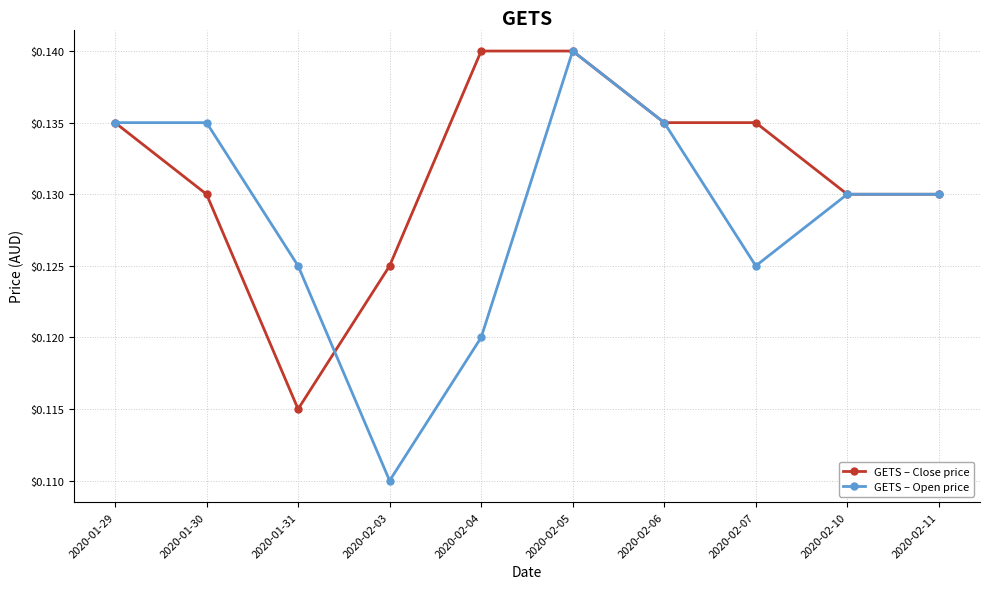

Is the value of GETS – Close price at 2020-02-06 greater than the value of GETS – Open price at 2020-02-11?

Yes